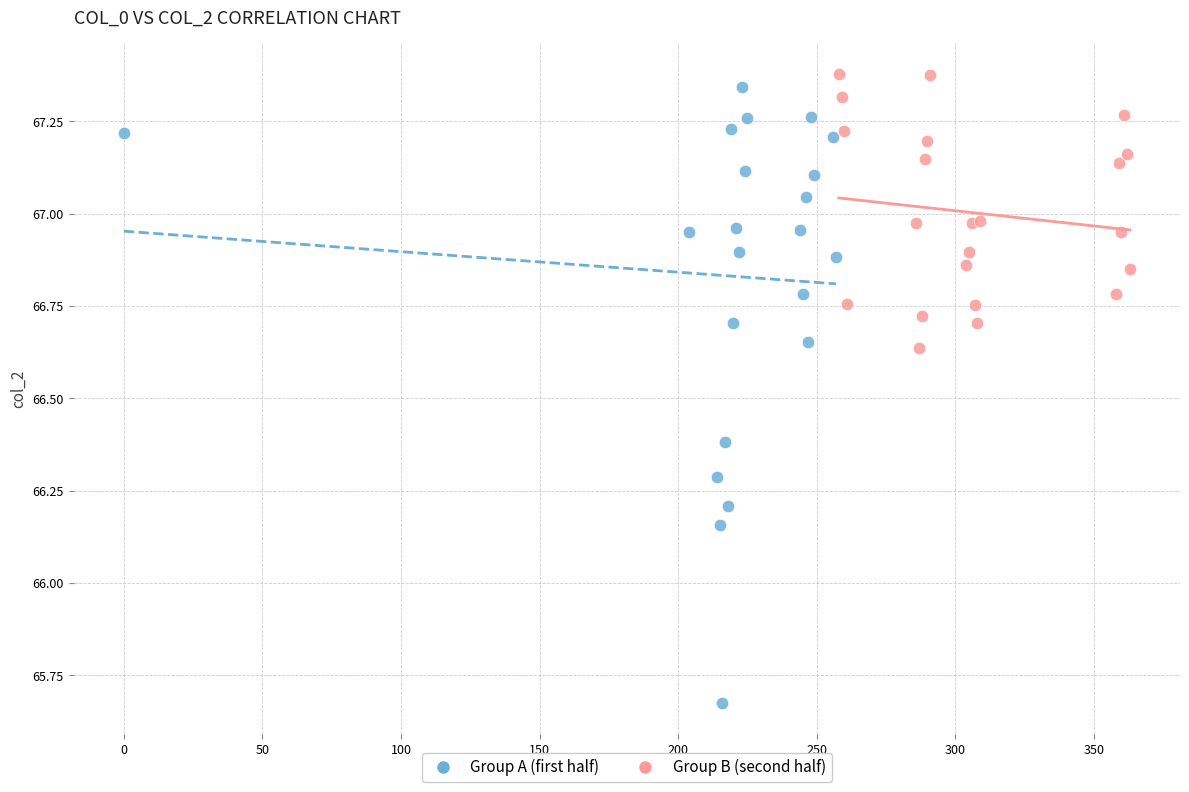

Which series has the largest Y range (max minus min)?

Group A (first half)